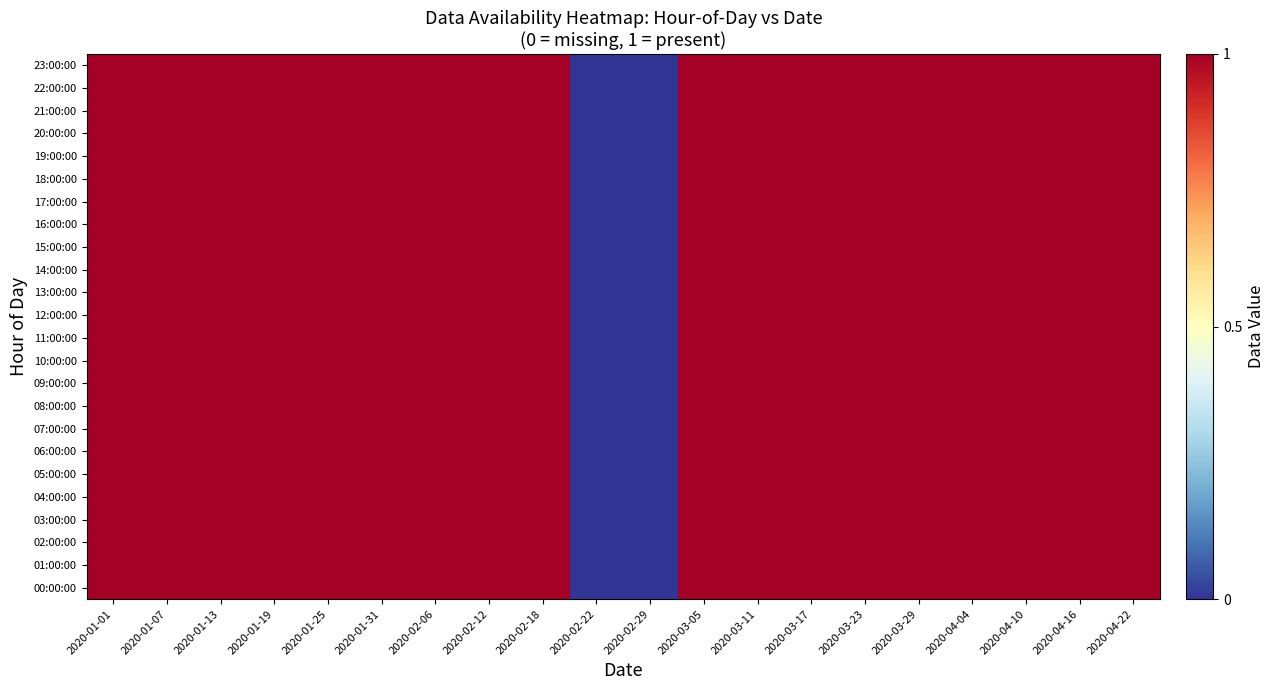

At which category is the sum across all series the highest?

2020-01-01